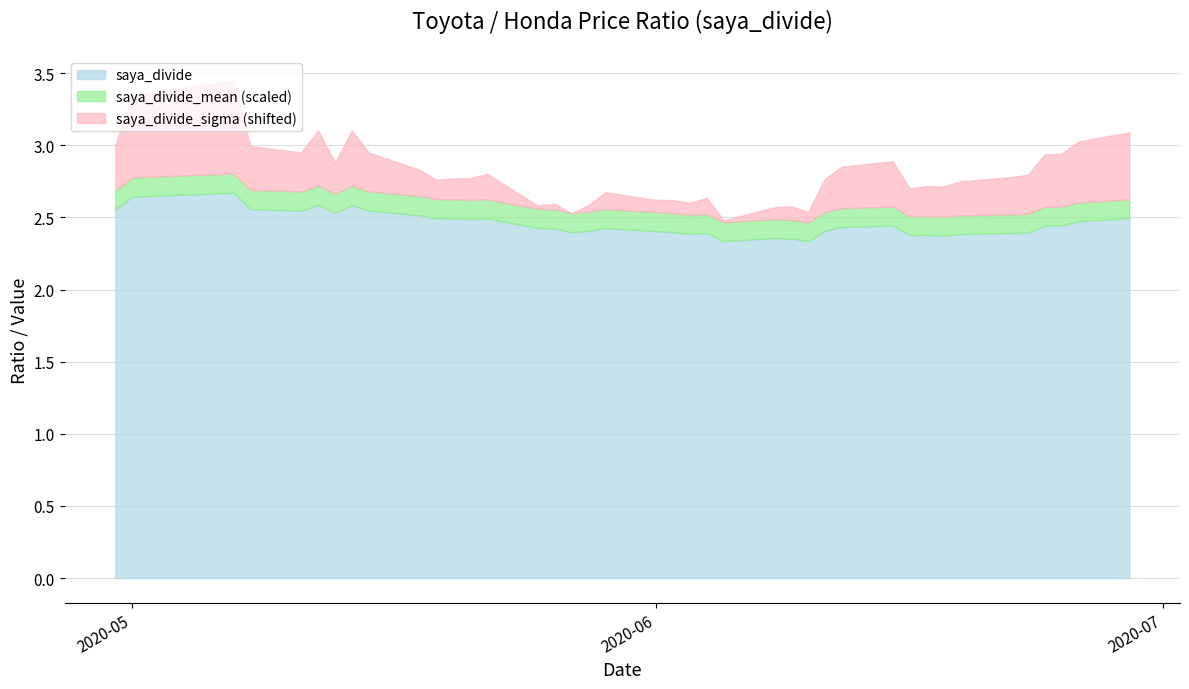

Between 2020-06-01 and 2020-06-15, which is larger?

2020-06-15